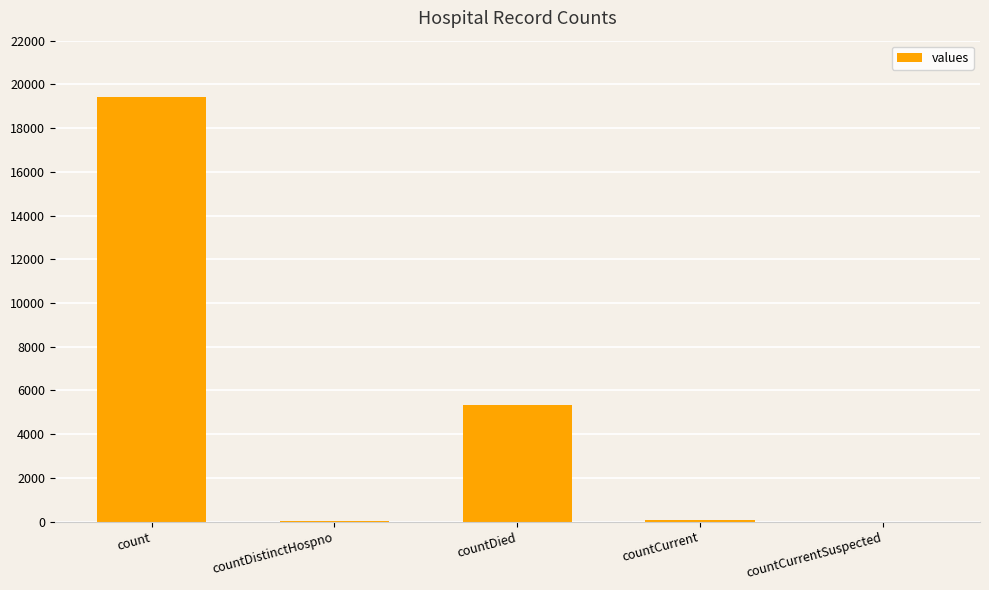

The chart shows a value of 5357 at countDied. True or false?

True